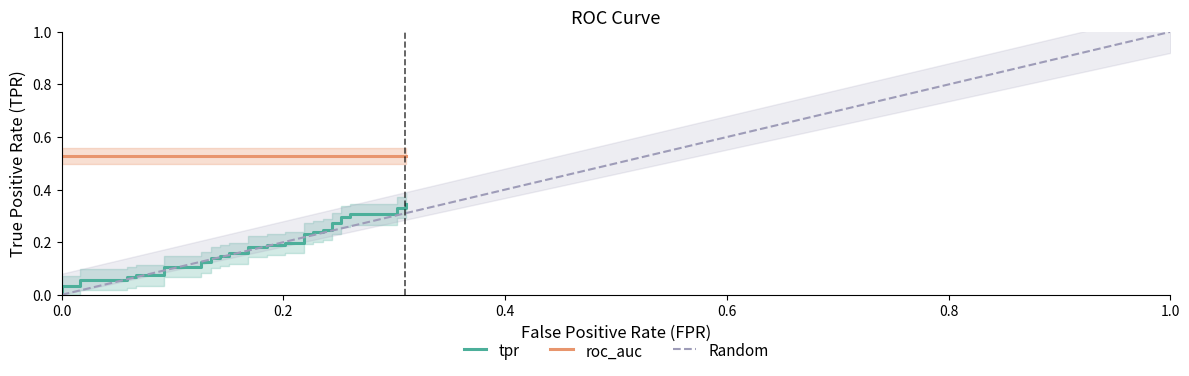

Reading right to left, list all the values displayed in this chart.

0.3	0.3	0.3	0.3	0.3	0.3	0.3	0.3	0.3	0.2	0.2	0.2	0.2	0.2	0.2	0.2	0.2	0.2	0.2	0.2	0.2	0.2	0.2	0.1	0.1	0.1	0.1	0.1	0.1	0.1	0.1	0.1	0.1	0.1	0.1	0.1	0.1	0.0	0.0	0.0